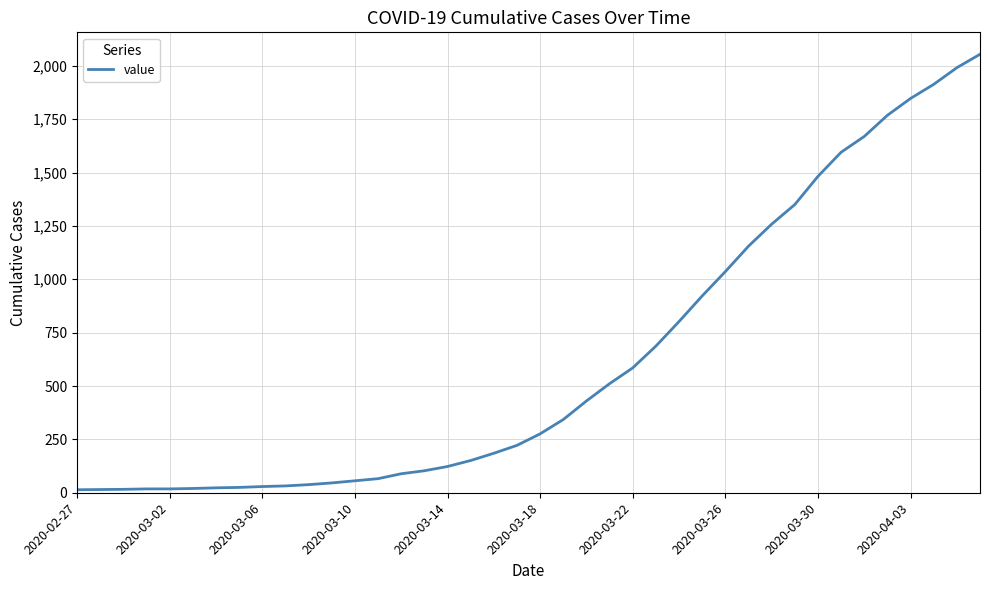

What is the greatest value displayed?

2054